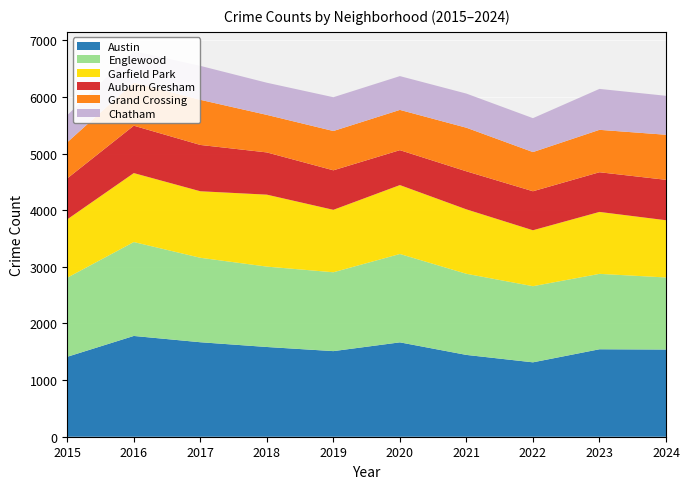

Reading right to left, list all the values displayed in this chart.

Austin: 2024=1540	2023=1545	2022=1314	2021=1445	2020=1667	2019=1512	2018=1585	2017=1669	2016=1780	2015=1412
Englewood: 2024=1273	2023=1332	2022=1345	2021=1433	2020=1561	2019=1393	2018=1420	2017=1492	2016=1659	2015=1397
Garfield Park: 2024=1011	2023=1094	2022=988	2021=1138	2020=1217	2019=1103	2018=1271	2017=1175	2016=1218	2015=1031
Auburn Gresham: 2024=714	2023=701	2022=689	2021=672	2020=617	2019=698	2018=746	2017=818	2016=837	2015=723
Grand Crossing: 2024=796	2023=749	2022=692	2021=770	2020=711	2019=694	2018=663	2017=797	2016=763	2015=638
Chatham: 2024=688	2023=723	2022=599	2021=603	2020=597	2019=597	2018=568	2017=600	2016=554	2015=479